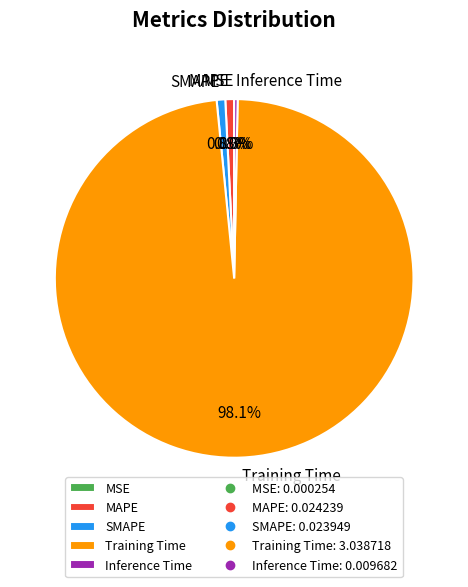

Is there any slice that represents more than half of the pie?

Yes